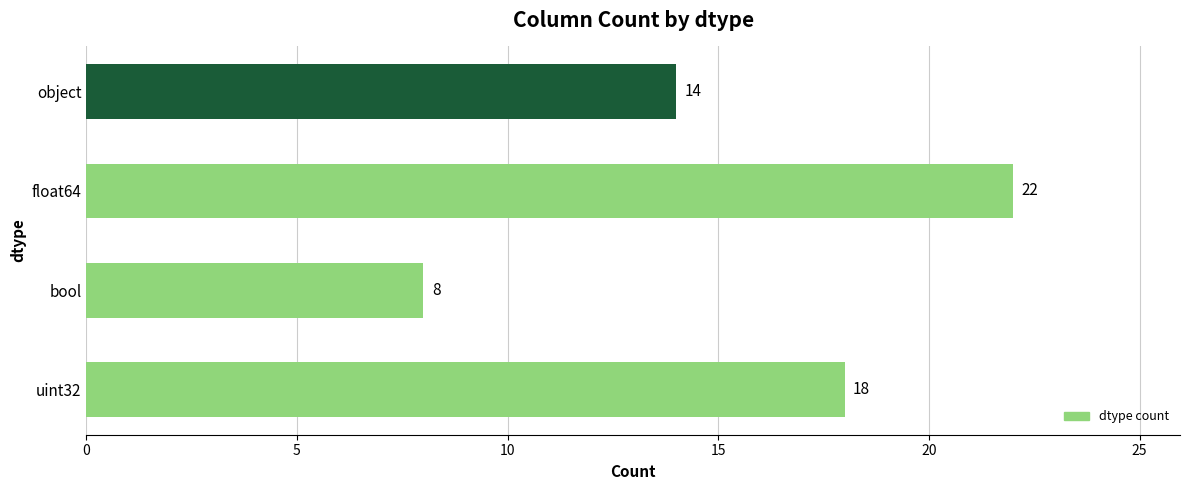

Reading top to bottom, extract all data points from this chart.

14	22	8	18